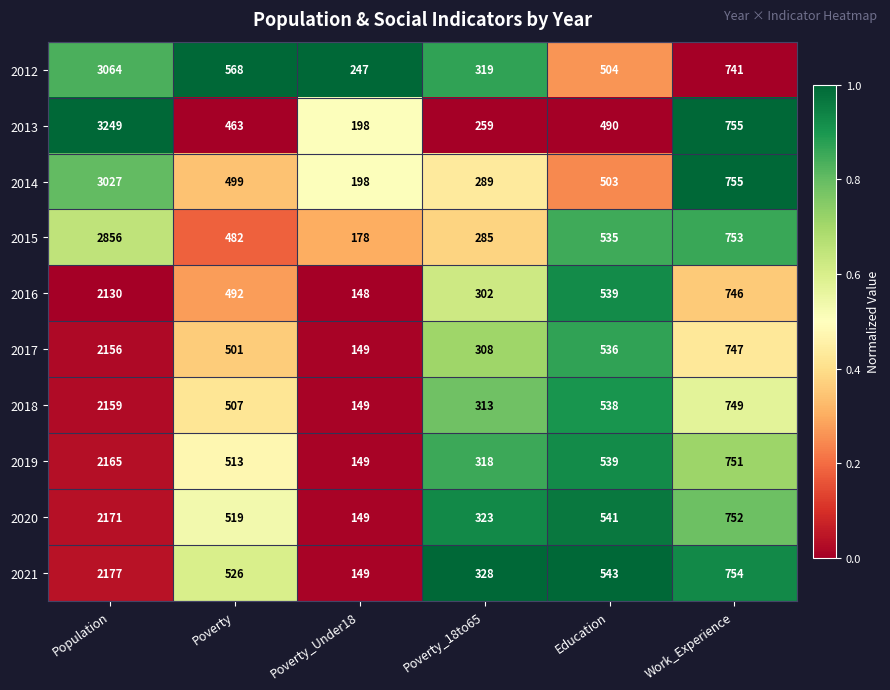

At Poverty, list the series in order from largest to smallest.

2012, 2021, 2020, 2019, 2018, 2017, 2014, 2016, 2015, 2013